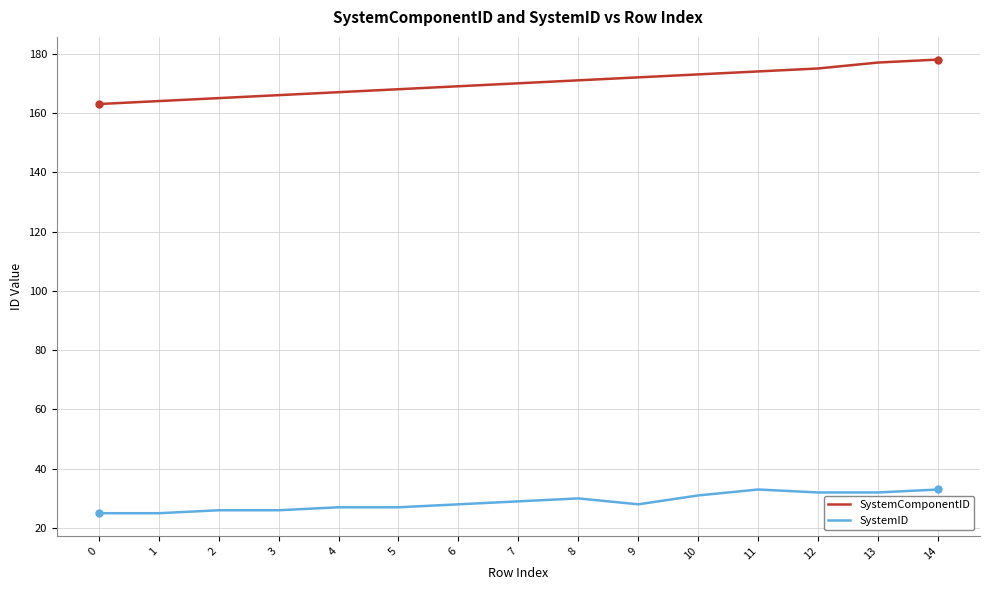

Which series has the largest total across all categories?

SystemComponentID